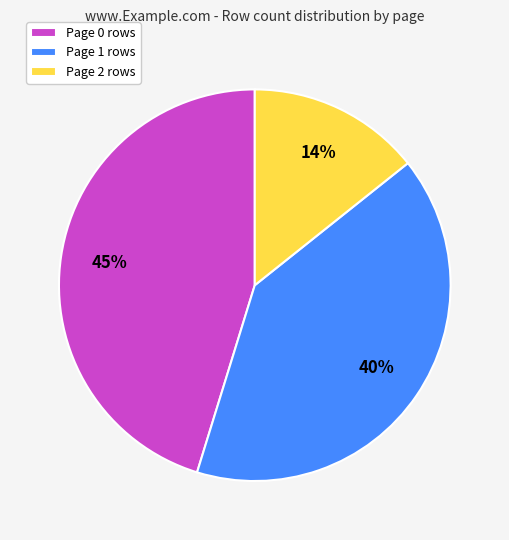

Between Page 2 and Page 0, which is larger?

Page 0